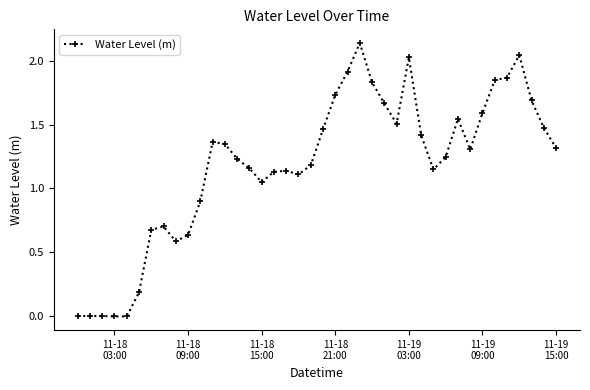

Does the chart have visible grid lines?

No